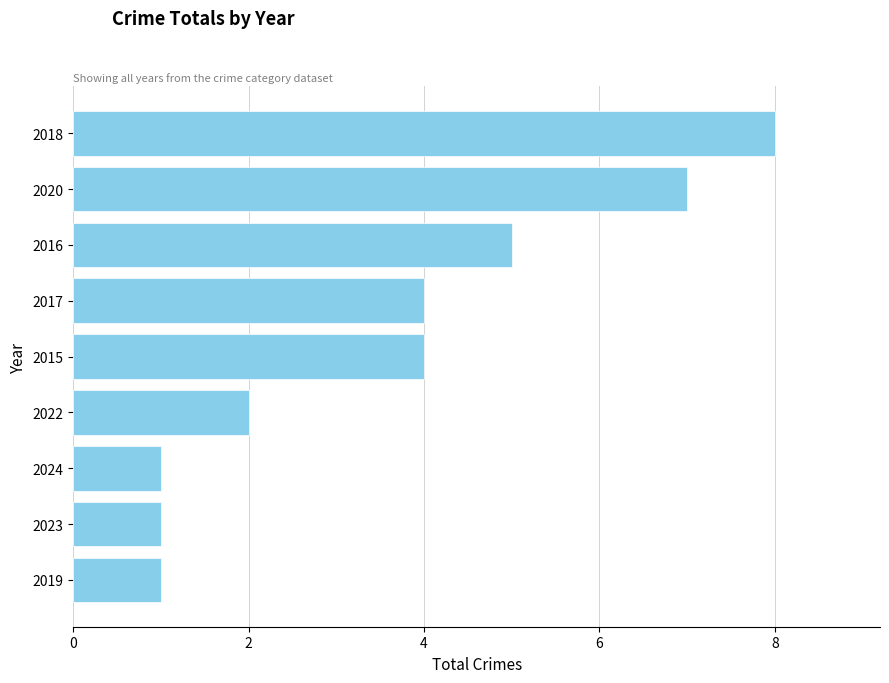

Read the value at 2017.

4